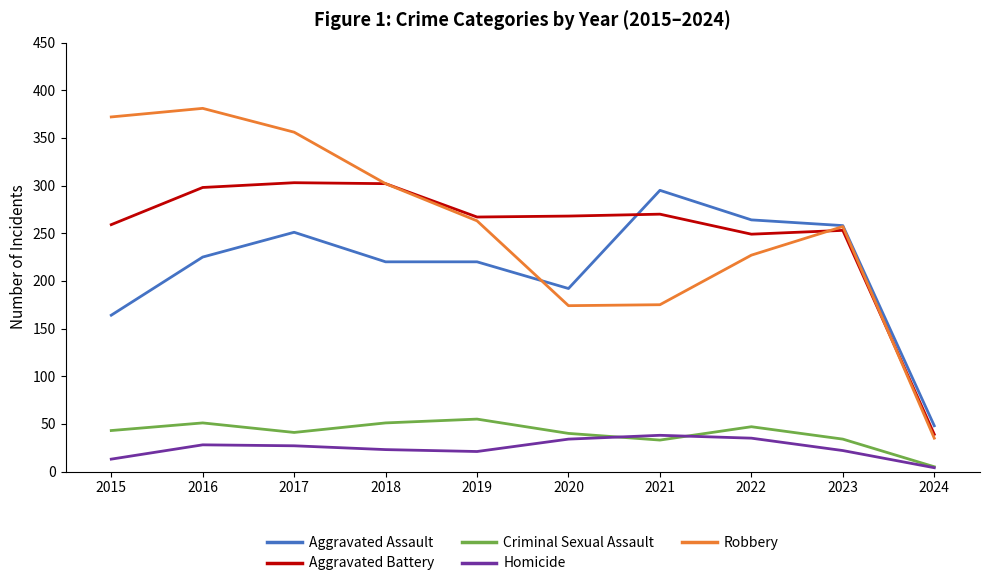

What are all the series names shown in the legend?

Aggravated Assault, Aggravated Battery, Criminal Sexual Assault, Homicide, Robbery